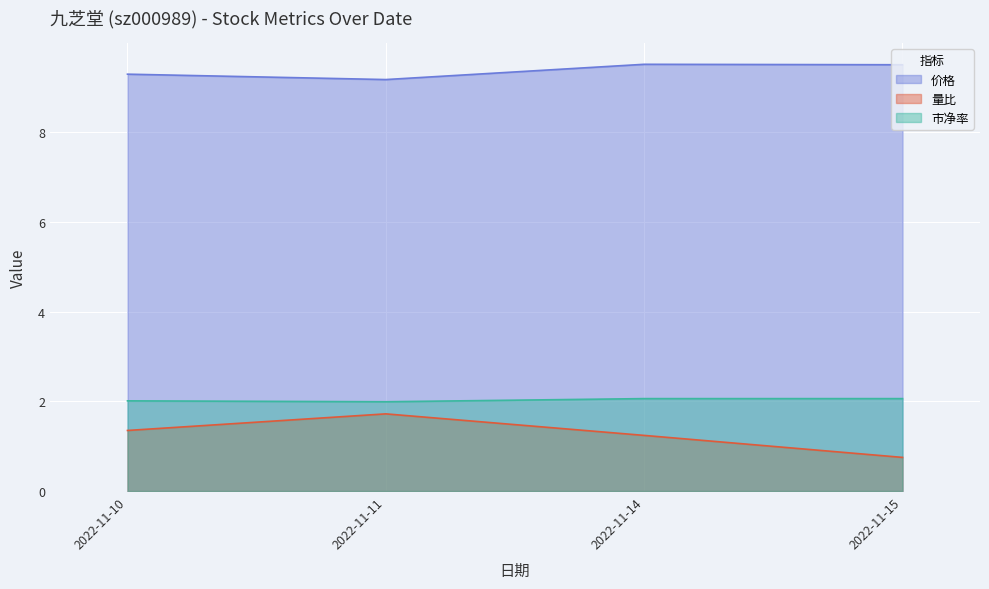

Which series changed the most between 2022-11-10 and 2022-11-15?

量比